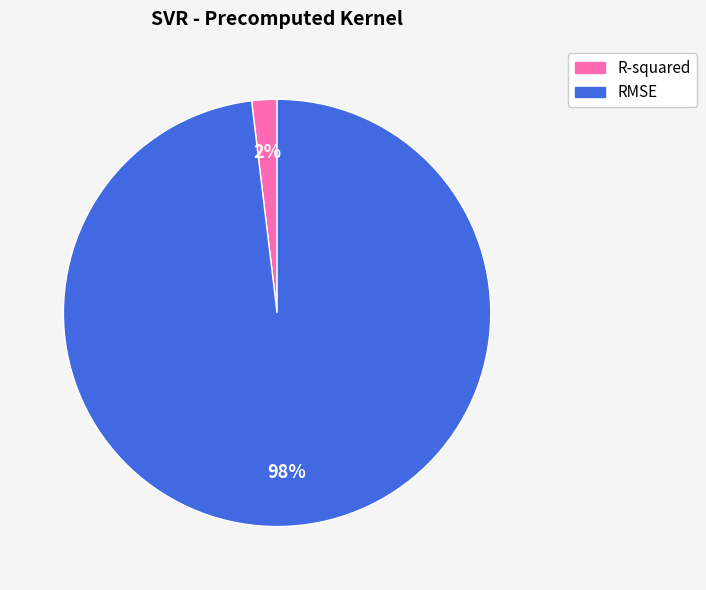

To the nearest percent, what is the difference between the RMSE and R-squared slice percentages?

96%